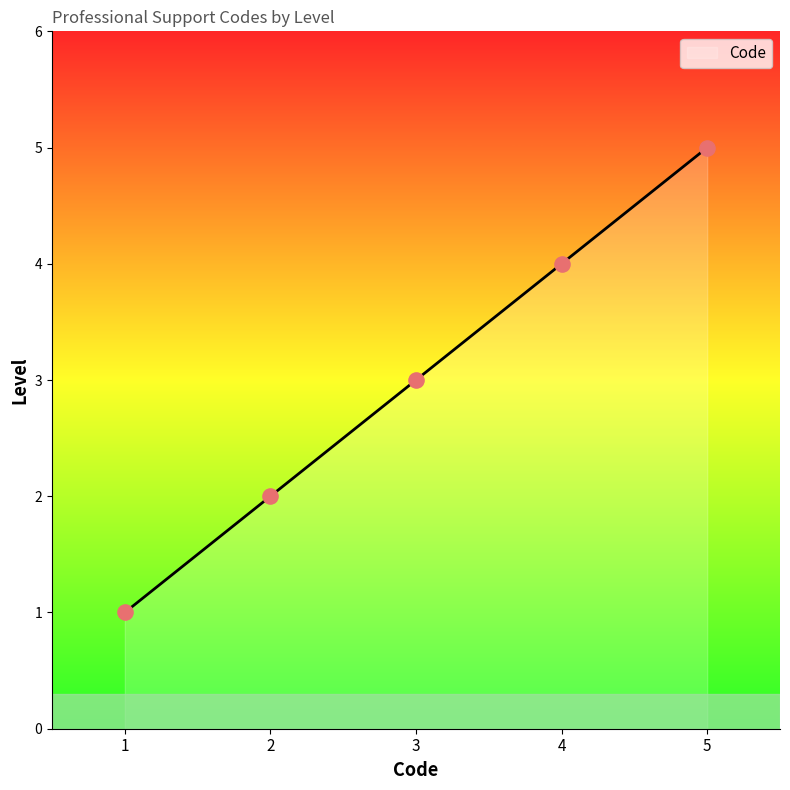

Between 2 and 3, which is larger?

3